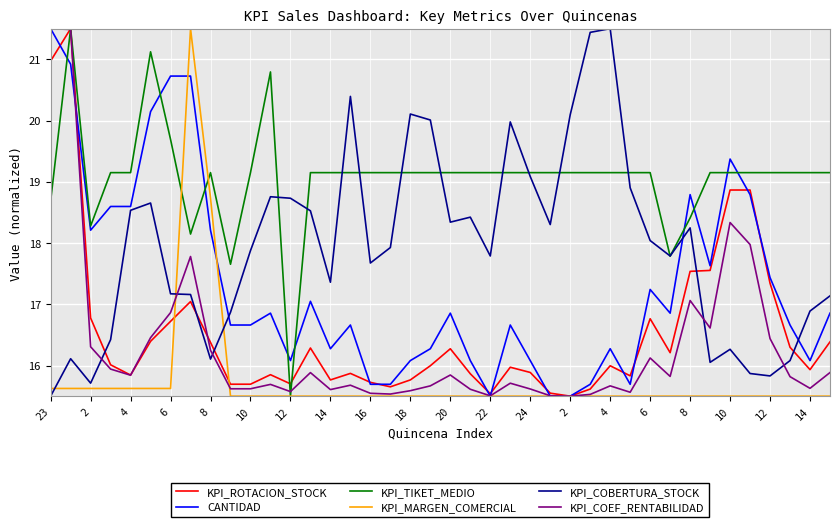

What is the maximum value for KPI_COBERTURA_STOCK?

21.5